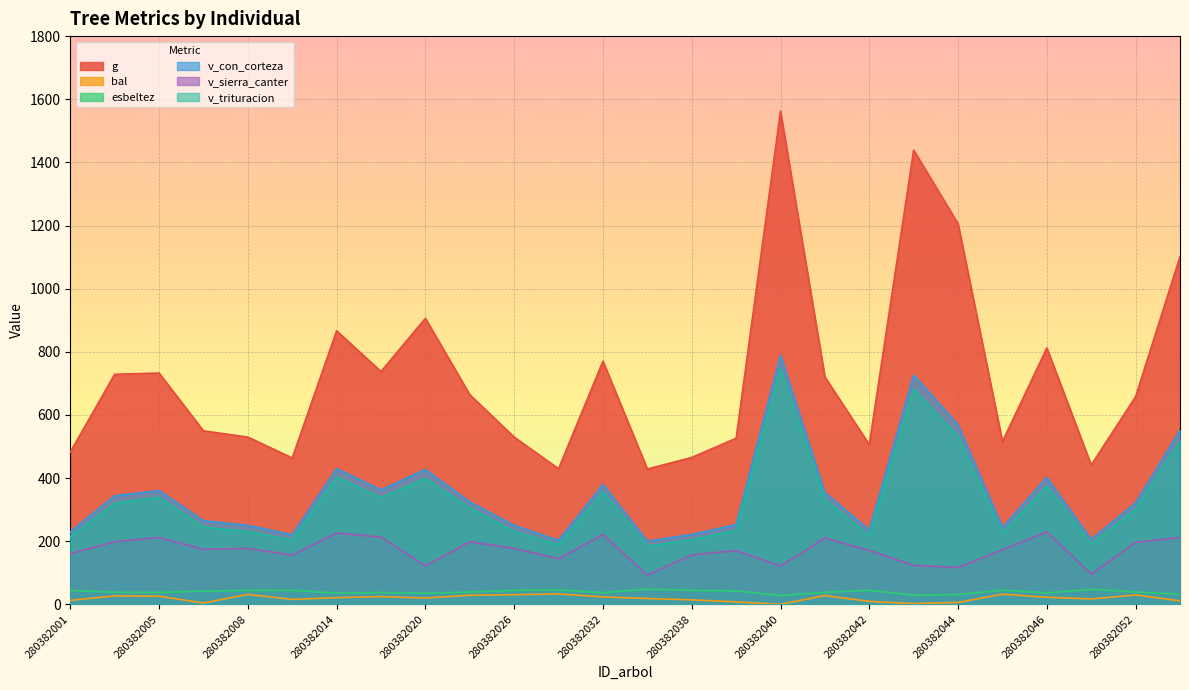

Which series has the largest total across all categories?

g